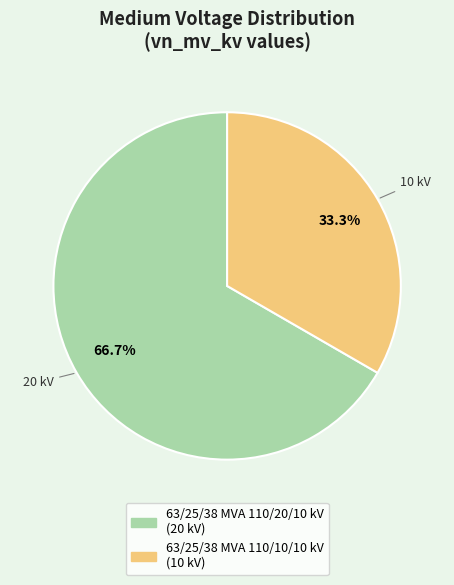

What is the majority slice?

63/25/38 MVA 110/20/10 kV